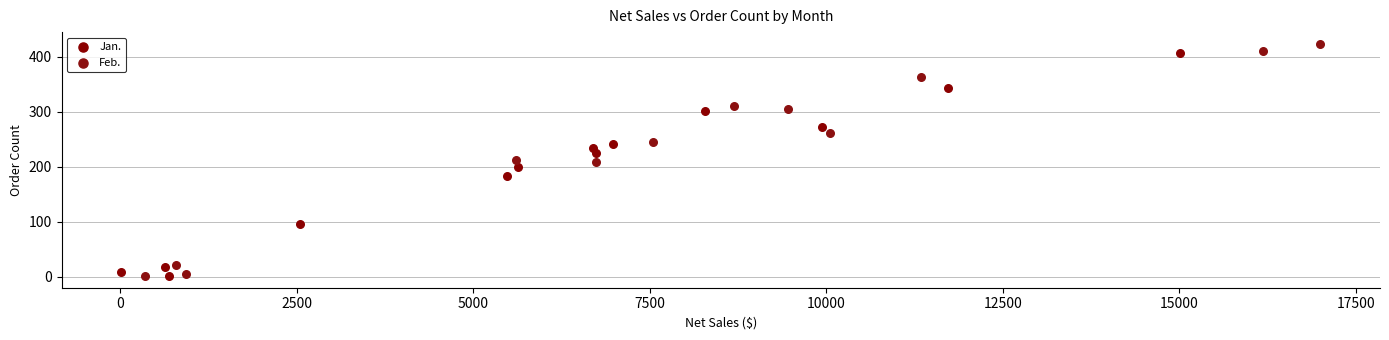

Which series has the widest spread of Y values?

Feb.